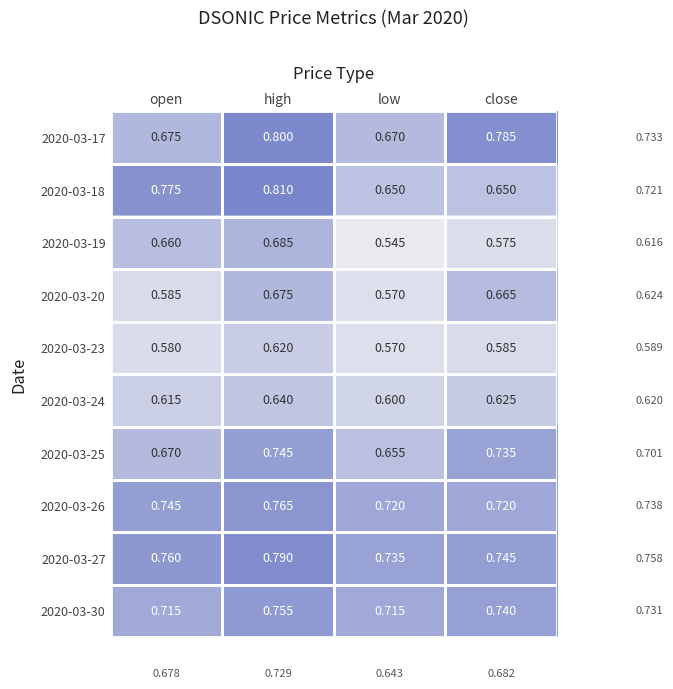

Which category has the lowest value in the 2020-03-17 series?

low